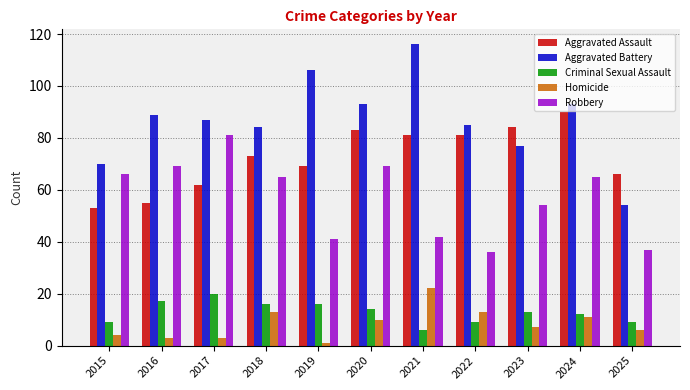

What is the difference between the maximum and minimum values in the Aggravated Assault series?

37